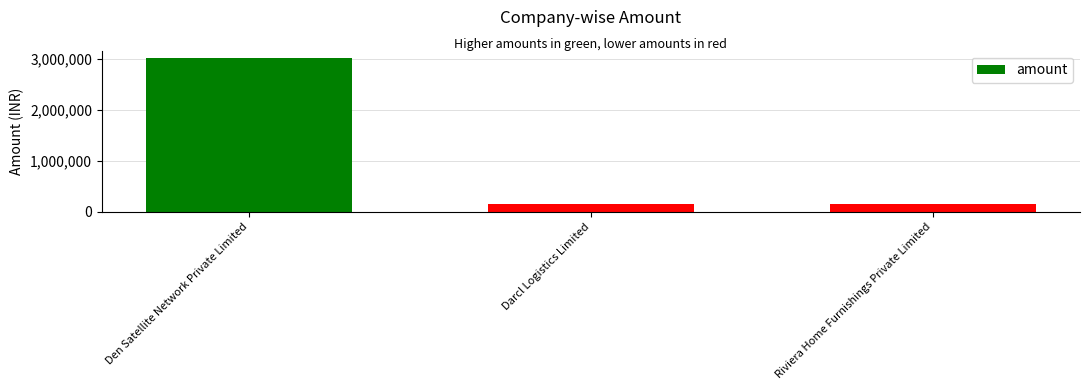

What is the greatest value displayed?

3010000